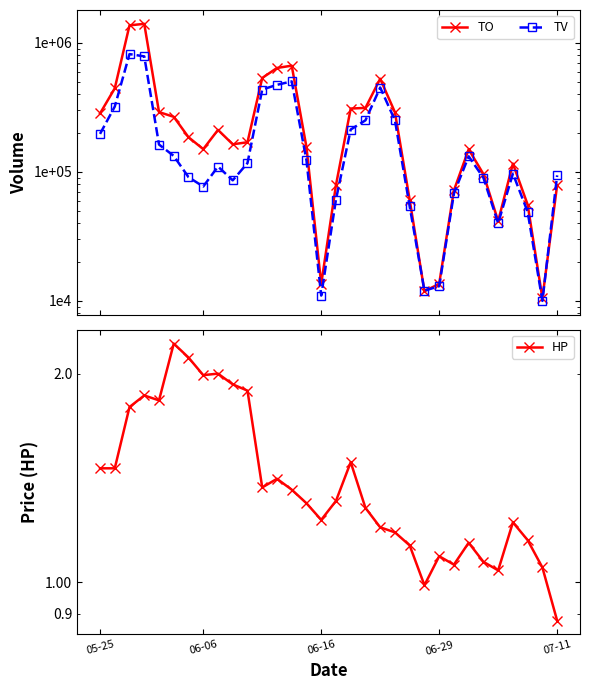

At 22, list the series in order from smallest to largest.

HP, TO, TV